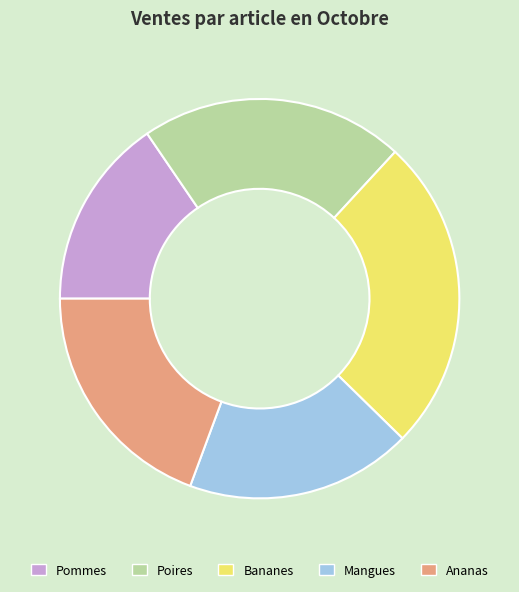

True or false: Ananas accounts for 12% of the total.

False